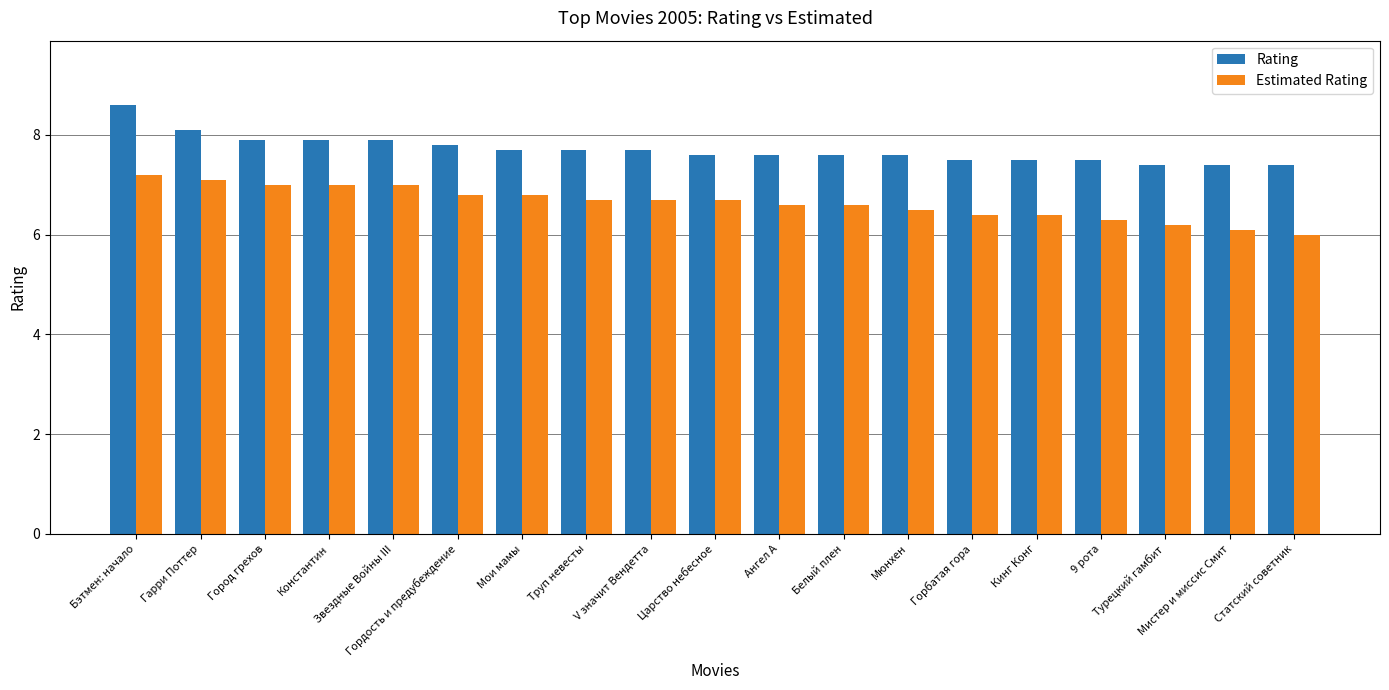

Rank the series by their maximum value, from highest to lowest.

Rating, Estimated Rating